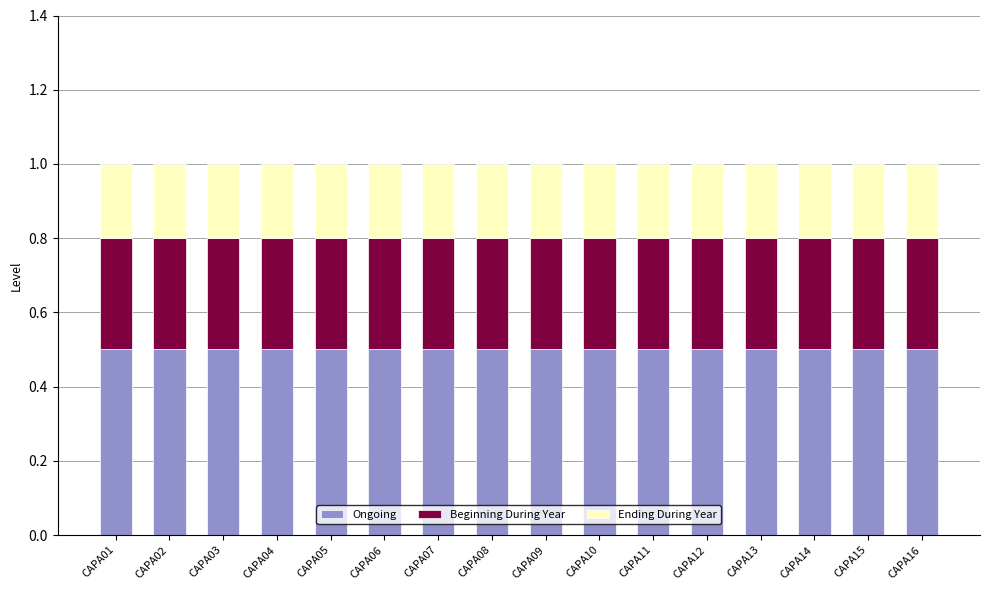

What is the average value of the Ongoing series?

0.5